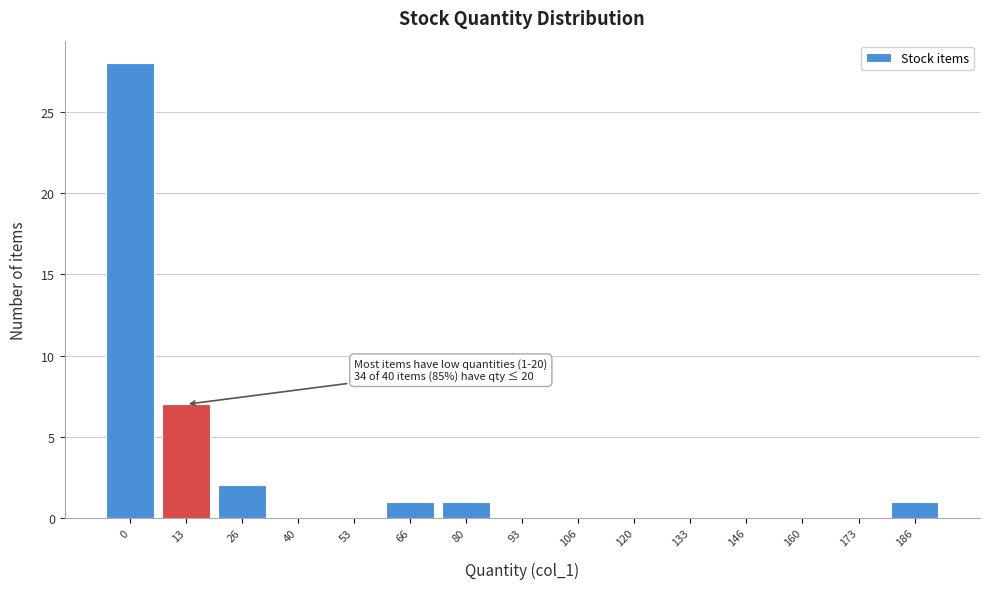

Reading right to left, extract all data points from this chart.

186=1	173=0	160=0	146=0	133=0	120=0	106=0	93=0	80=1	66=1	53=0	40=0	26=2	13=7	0=28